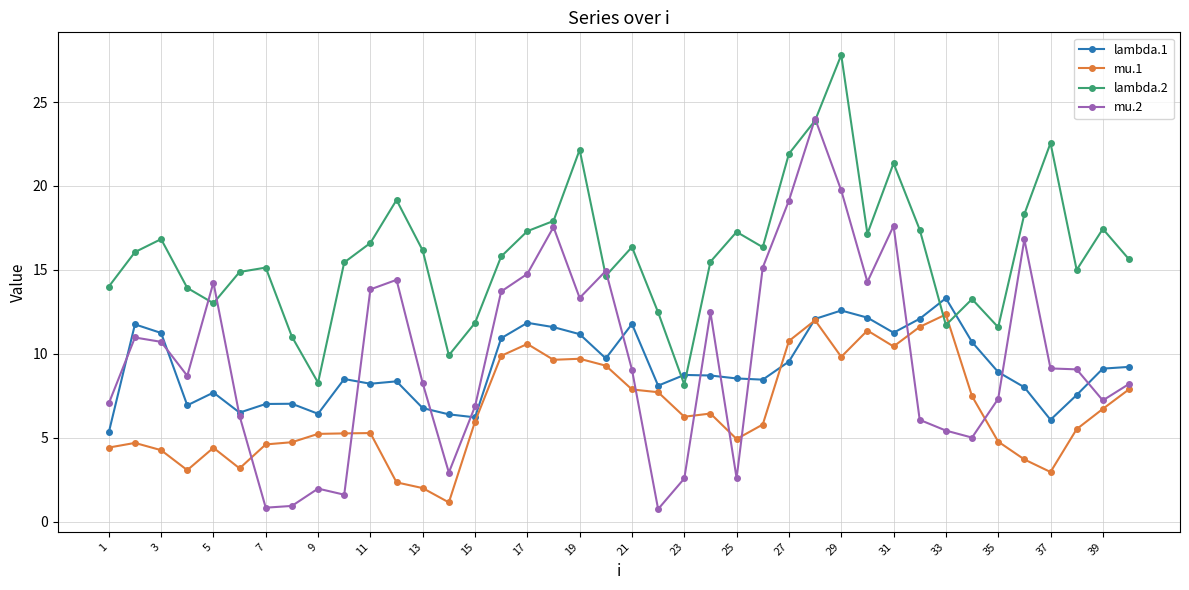

True or false: lambda.2 has more than 2 interior local peaks.

True